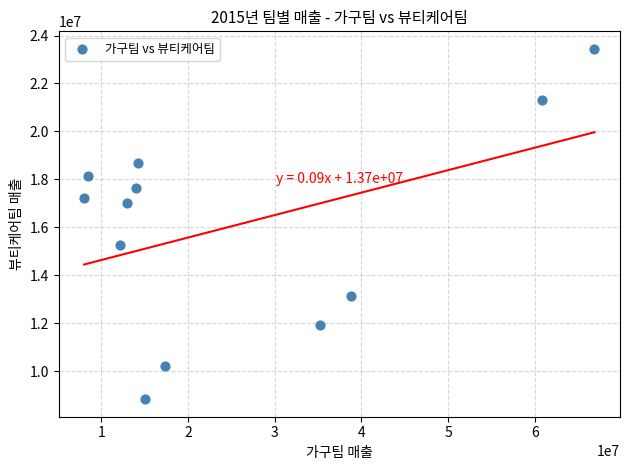

What is the average Y value?

16068568